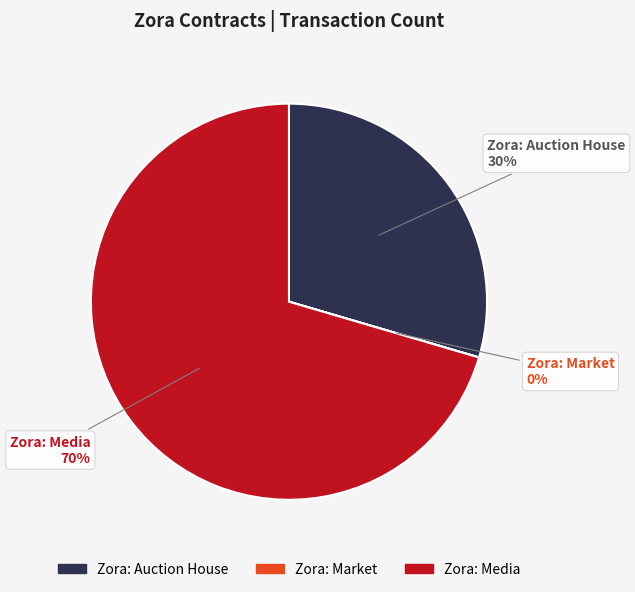

To the nearest percent, what is the difference between the largest and smallest slice percentages?

70%